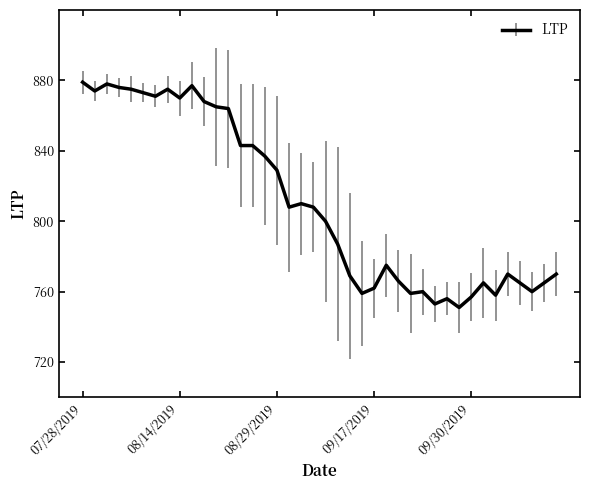

Reading left to right, extract all data points from this chart.

879	874	878	876	875	873	871	875	870	877	868	865	864	843	843	837	829	808	810	808	800	787	769	759	762	775	766	759	760	753	756	751	757	765	758	770	765	760	765	770